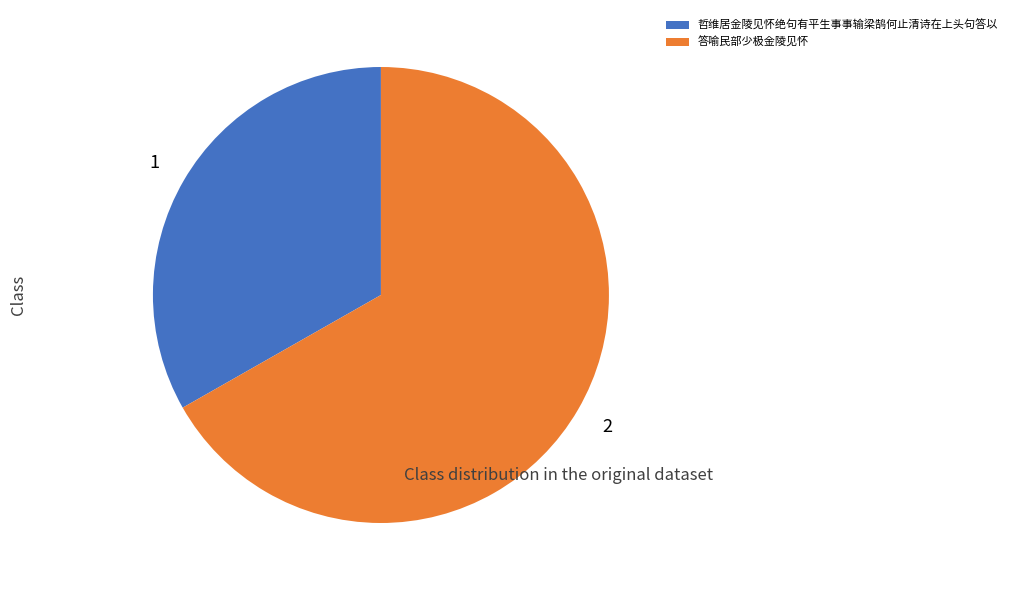

Does any single category account for the majority?

Yes